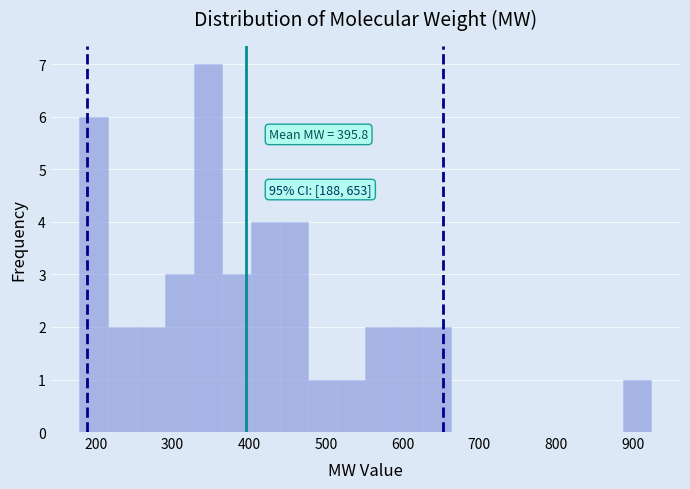

Read against the x-axis, roughly where is the centre of the tallest bar?

350